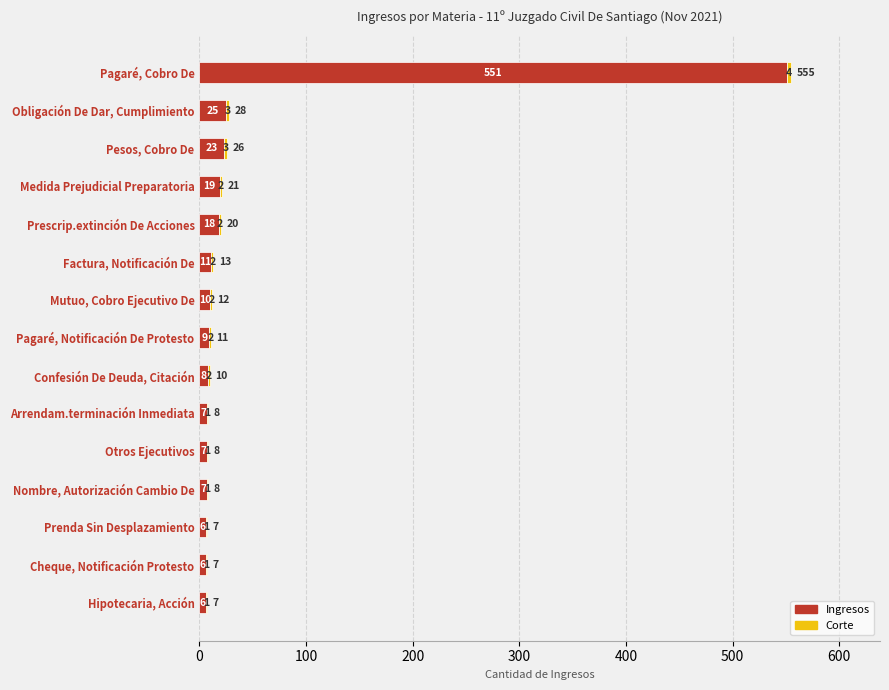

At which category is the sum across all series the highest?

Pagaré, Cobro De